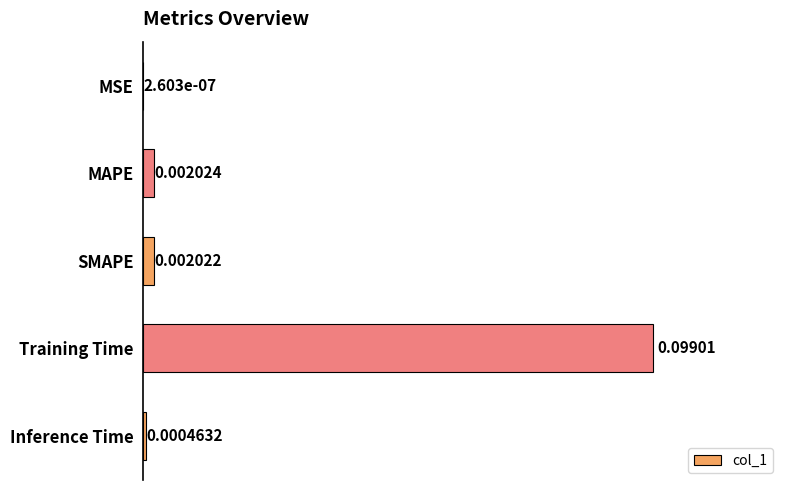

Which has a higher value, MSE or Inference Time?

Inference Time